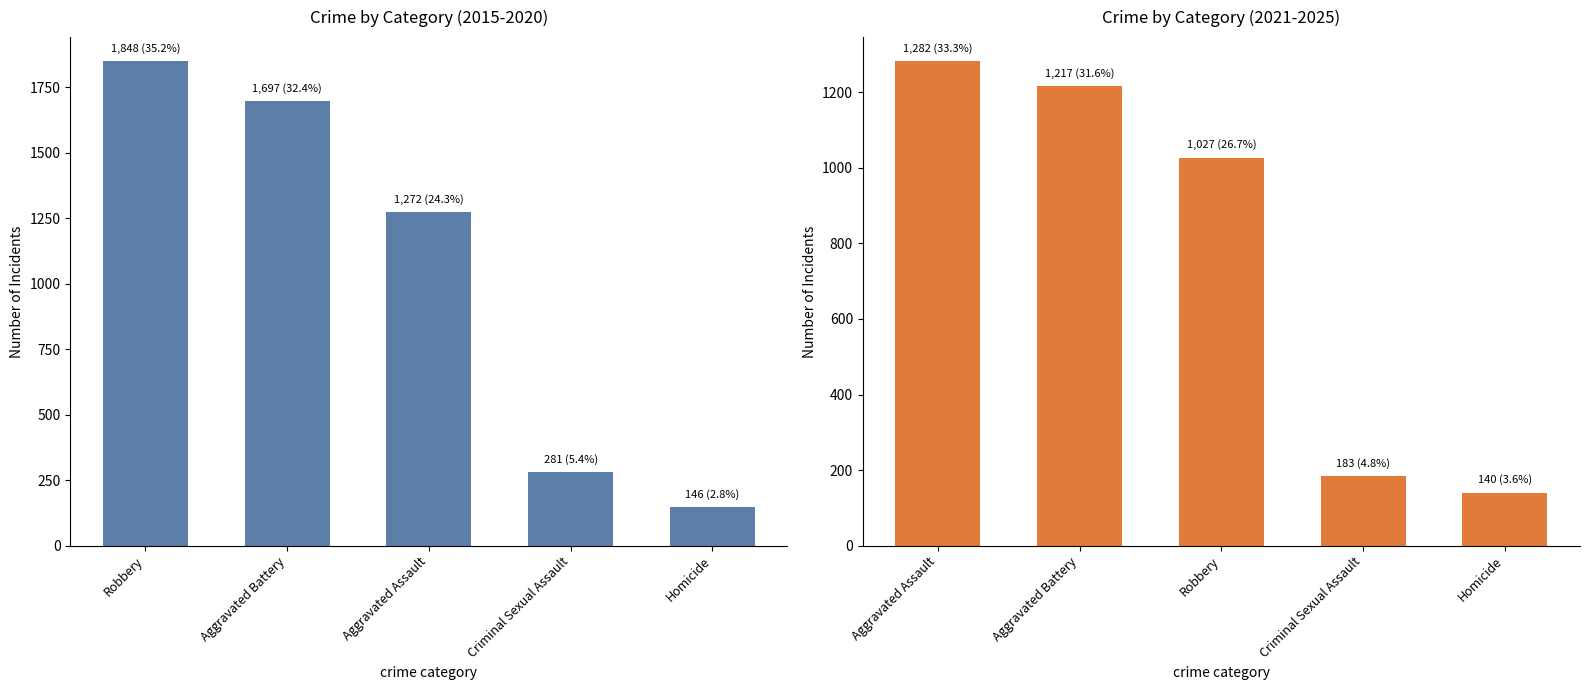

Which has a higher value, Aggravated Battery or Homicide?

Aggravated Battery